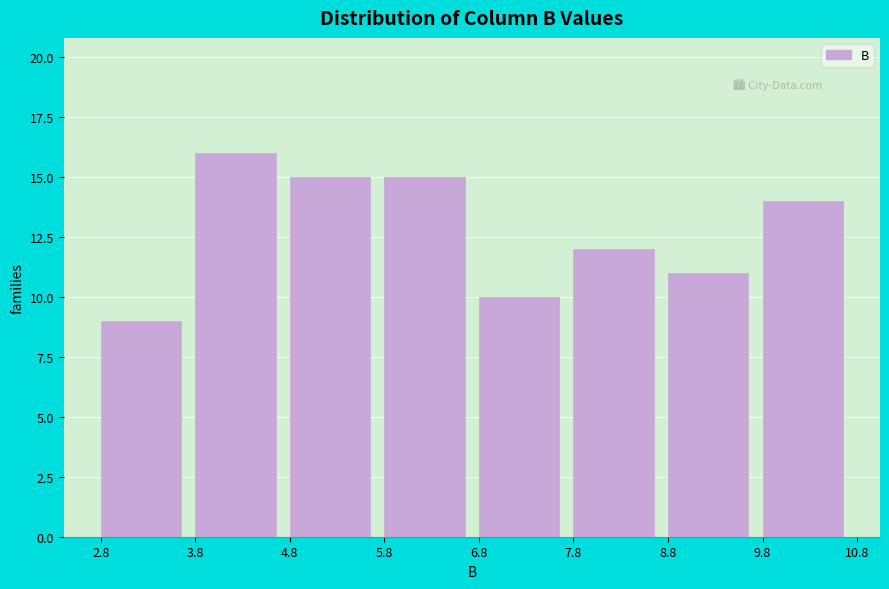

Over which range of the x-axis is the bar tallest?

3.8 to 4.8